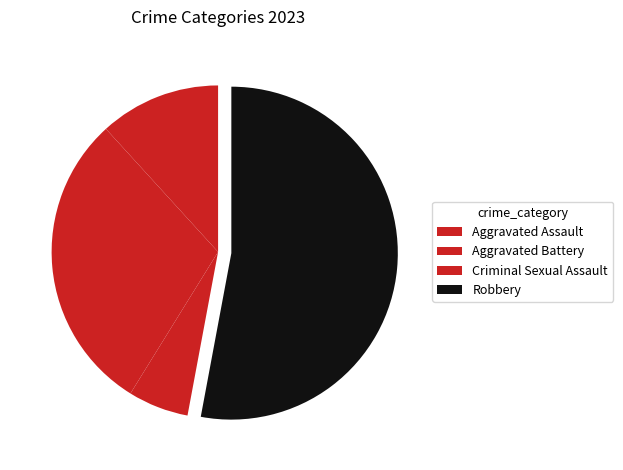

How many slices are in this pie chart?

4